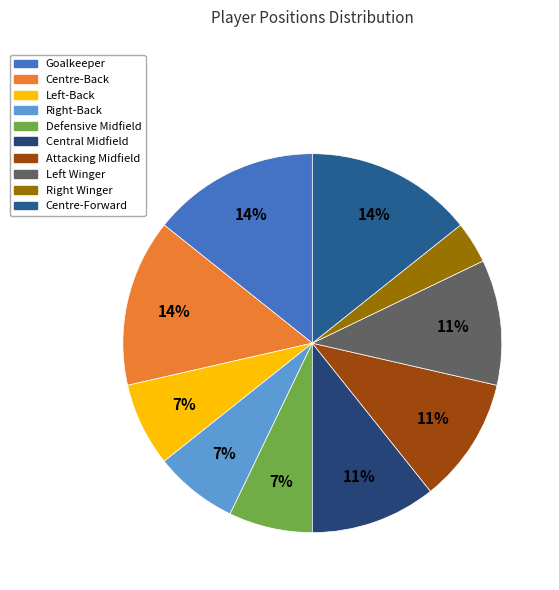

How many slices are in this pie chart?

10